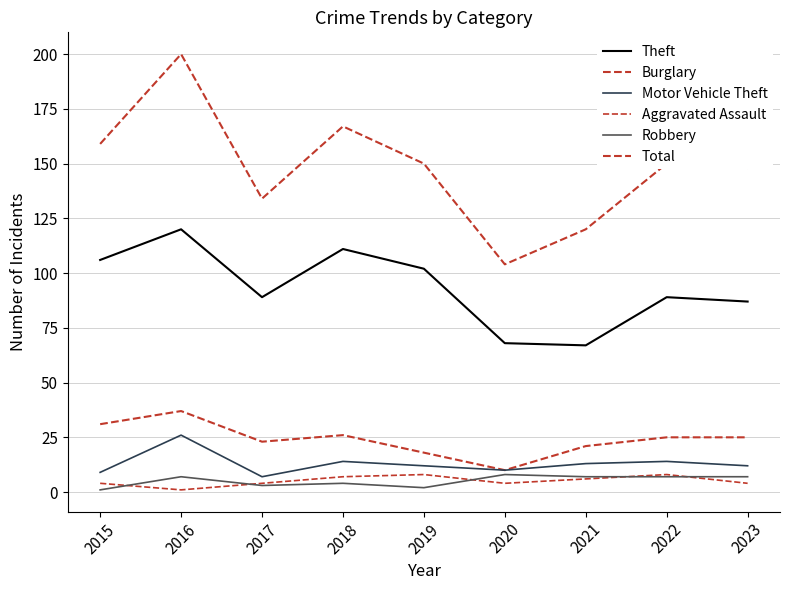

Reading left to right, list all the values displayed in this chart.

Theft: 106	120	89	111	102	68	67	89	87
Burglary: 31	37	23	26	18	10	21	25	25
Motor Vehicle Theft: 9	26	7	14	12	10	13	14	12
Aggravated Assault: 4	1	4	7	8	4	6	8	4
Robbery: 1	7	3	4	2	8	7	7	7
Total: 159	200	134	167	150	104	120	150	148